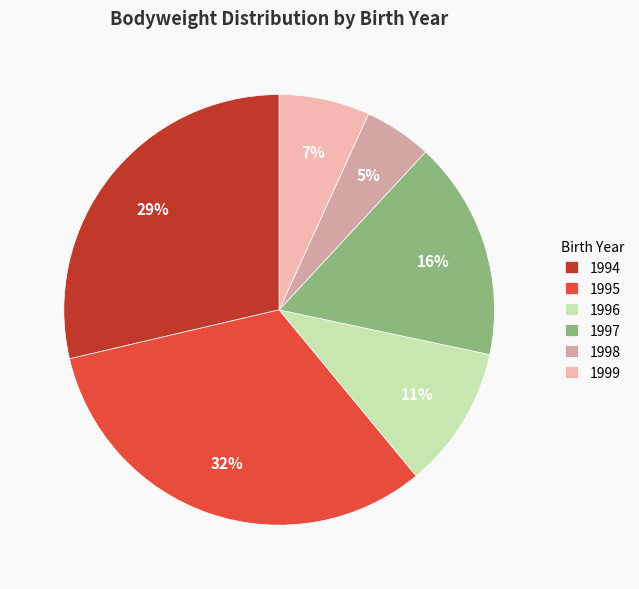

Count the number of slices in the pie.

6